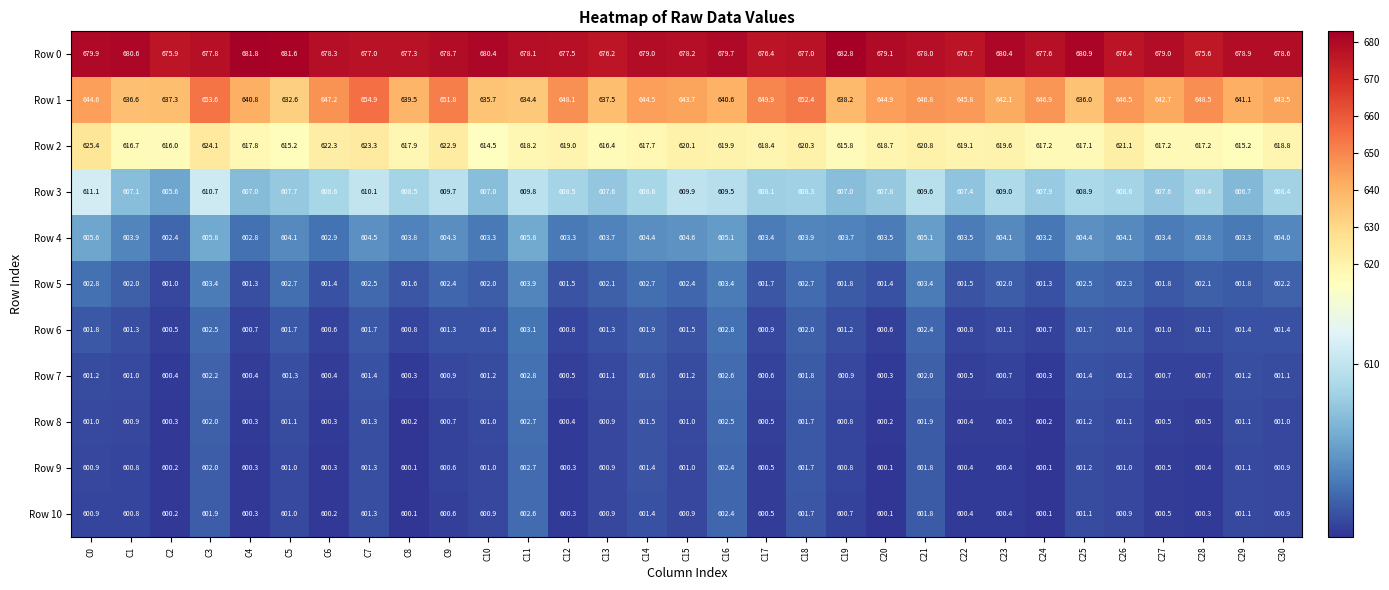

Which series has the largest range (max minus min)?

Row 1